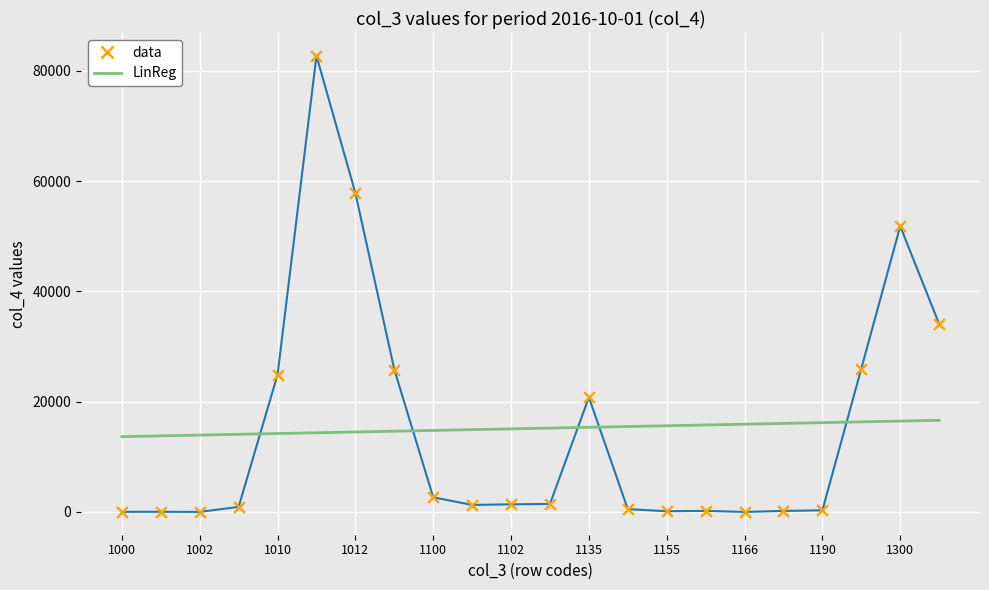

Which series has the largest range (max minus min)?

data